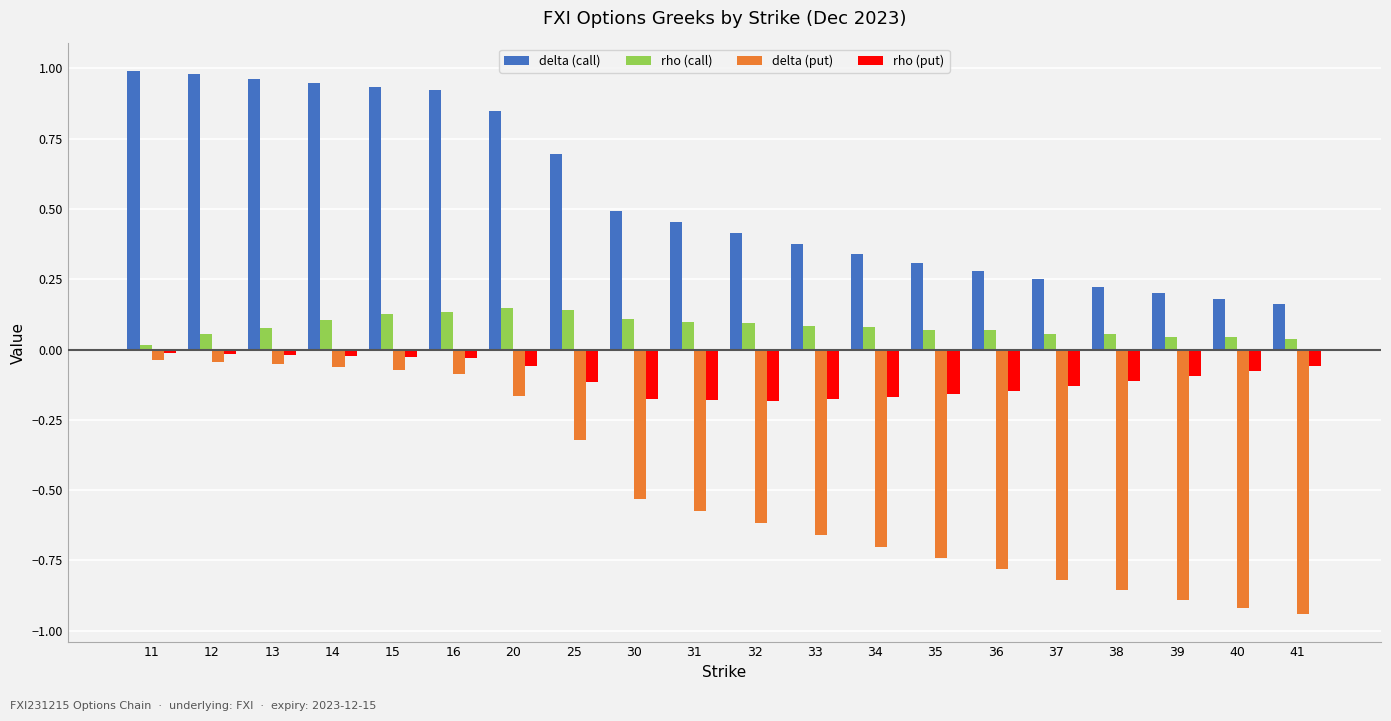

What is the sum of all rho (call) values?

1.6